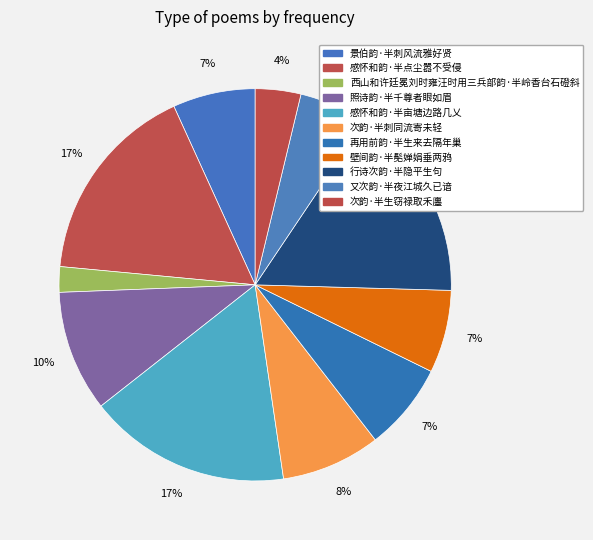

Is there any slice that represents more than half of the pie?

No